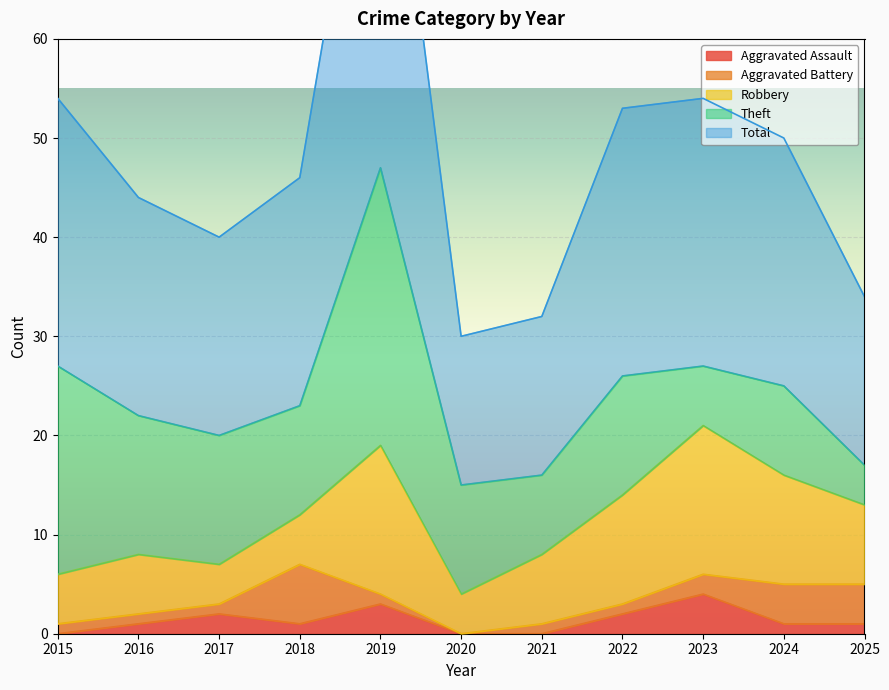

What is the difference between the second highest and second lowest values in the Aggravated Assault series?

3